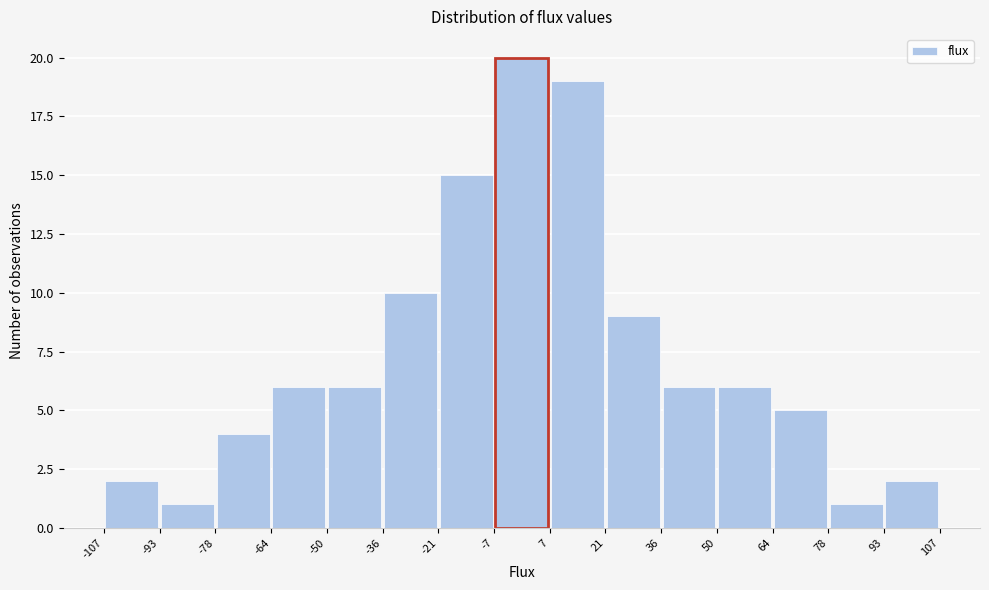

Reading left to right, list every bar in this chart as the range it spans on the x-axis followed by its height. The values are not printed on the chart, so give them approximately, as read against the axis.

-107 to -93: 2
-93 to -78: 1
-78 to -64: 4
-64 to -50: 6
-50 to -36: 6
-36 to -21: 10
-21 to -7: 15
-7 to 7: 20
7 to 21: 19
21 to 36: 9
36 to 50: 6
50 to 64: 6
64 to 78: 5
78 to 93: 1
93 to 107: 2